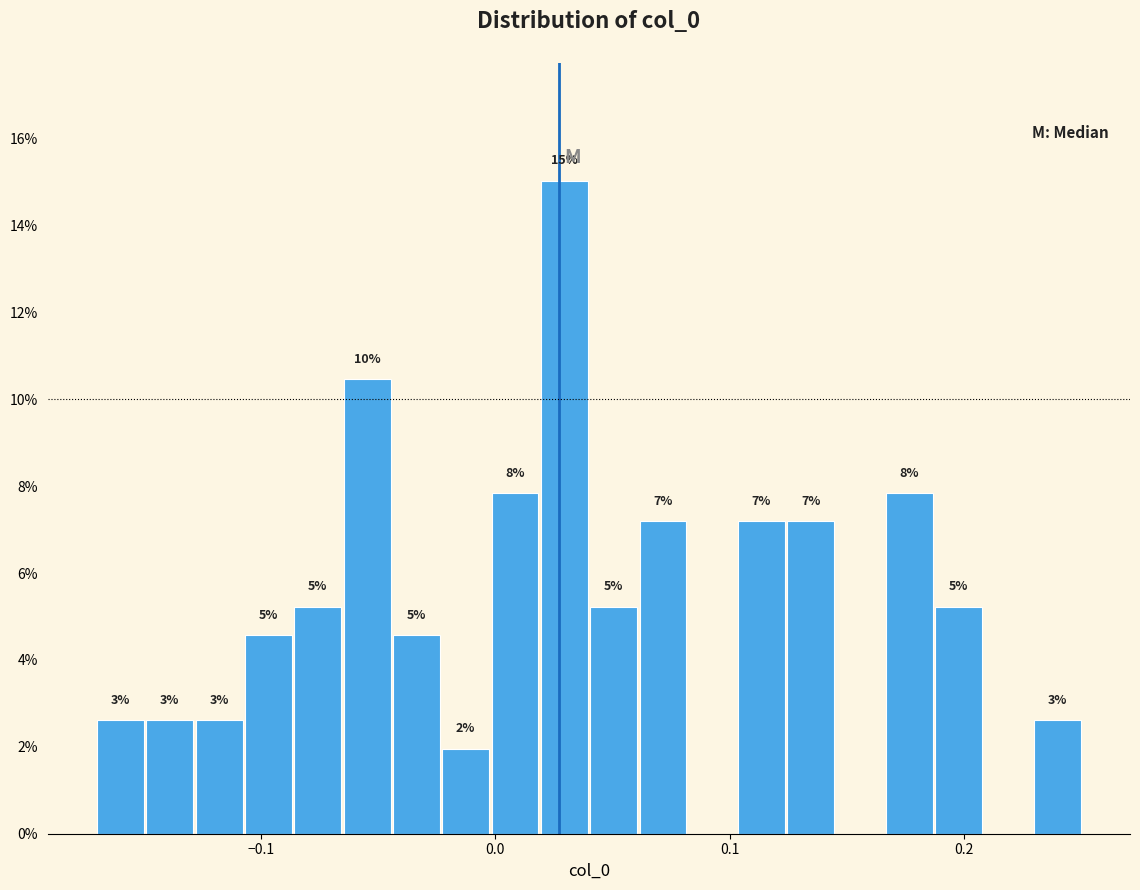

Read against the x-axis, roughly where is the centre of the tallest bar?

0.03